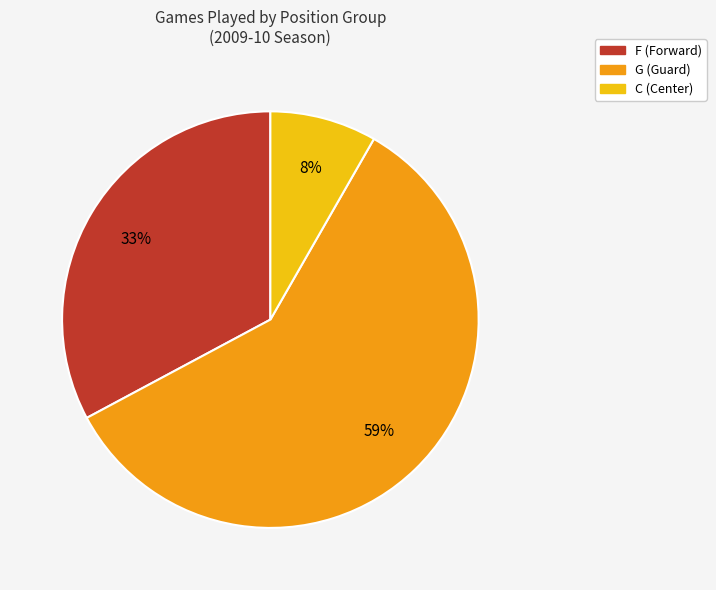

Does any single category account for the majority?

Yes